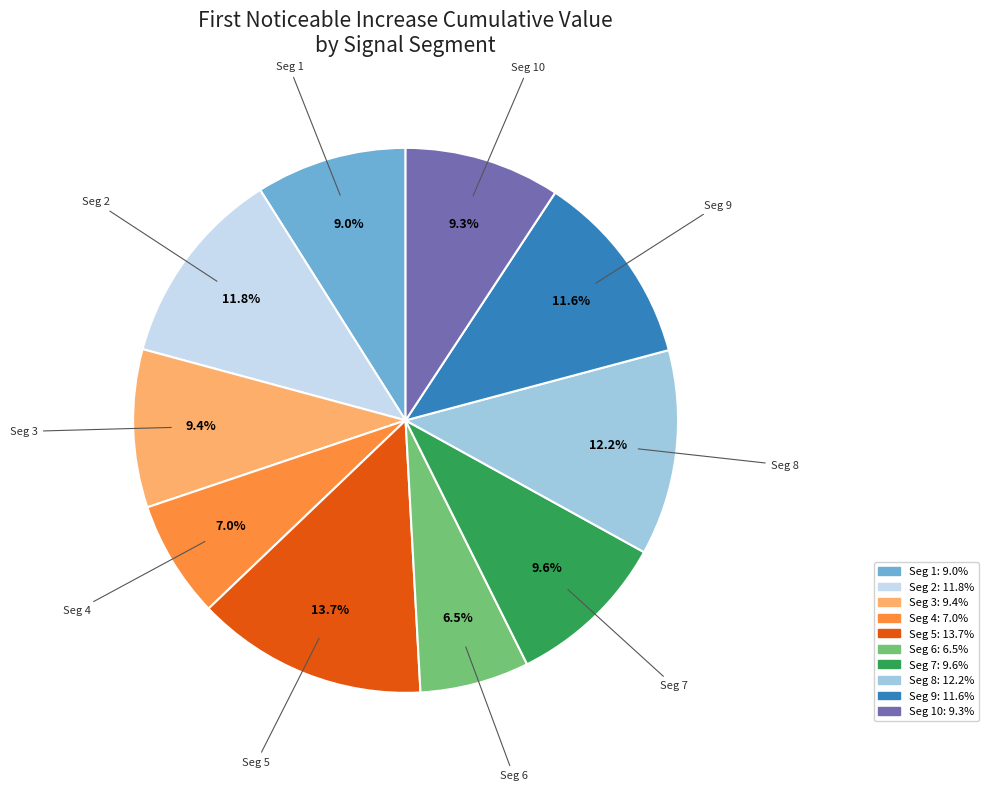

Is there any slice that represents more than half of the pie?

No